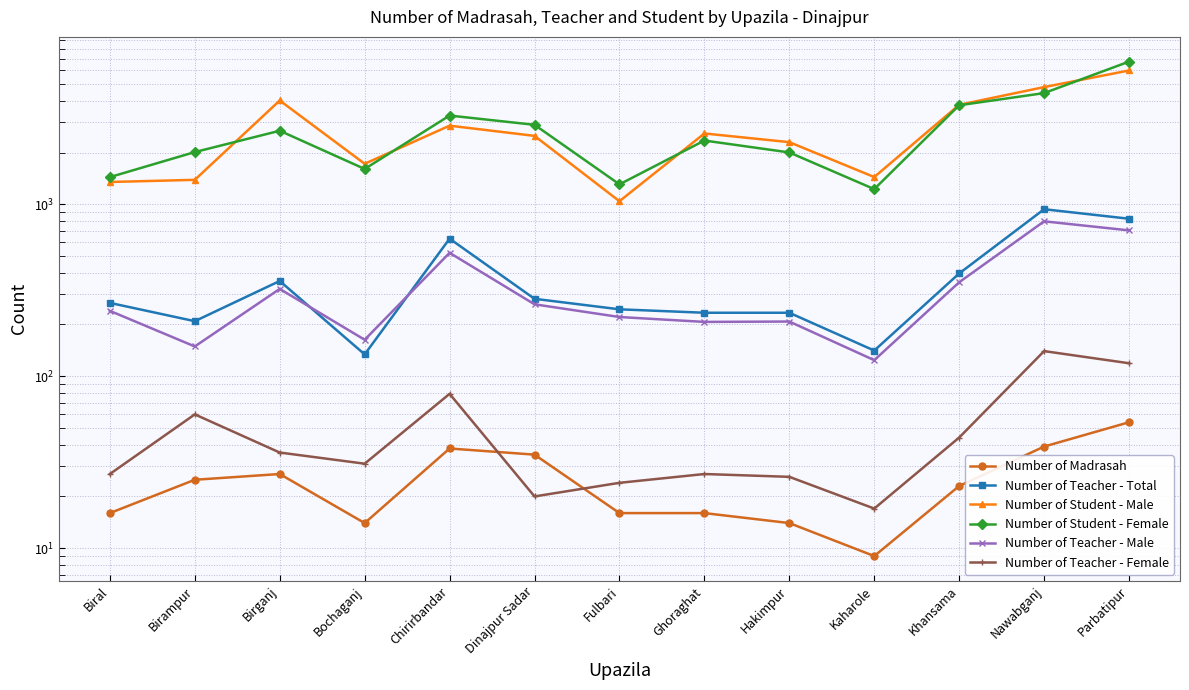

Which has a higher value, Birampur or Birganj?

Birganj